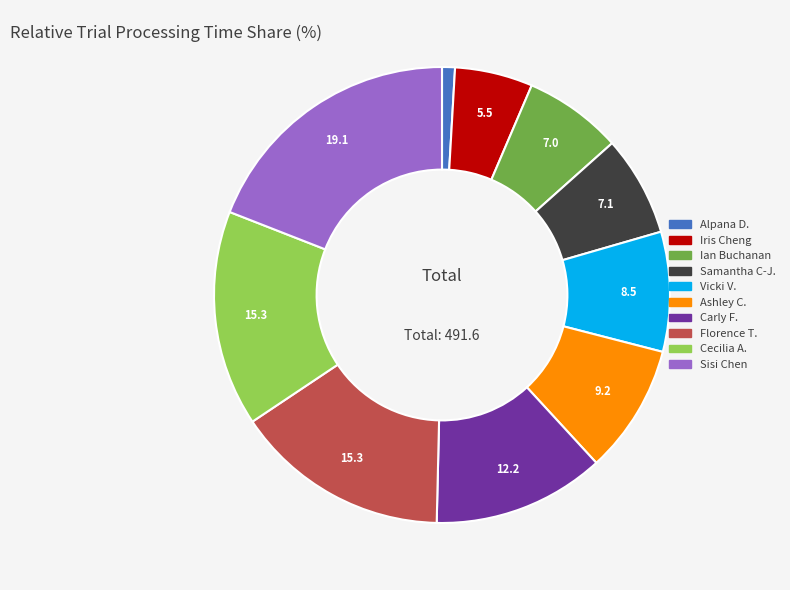

Does any single category account for the majority?

No